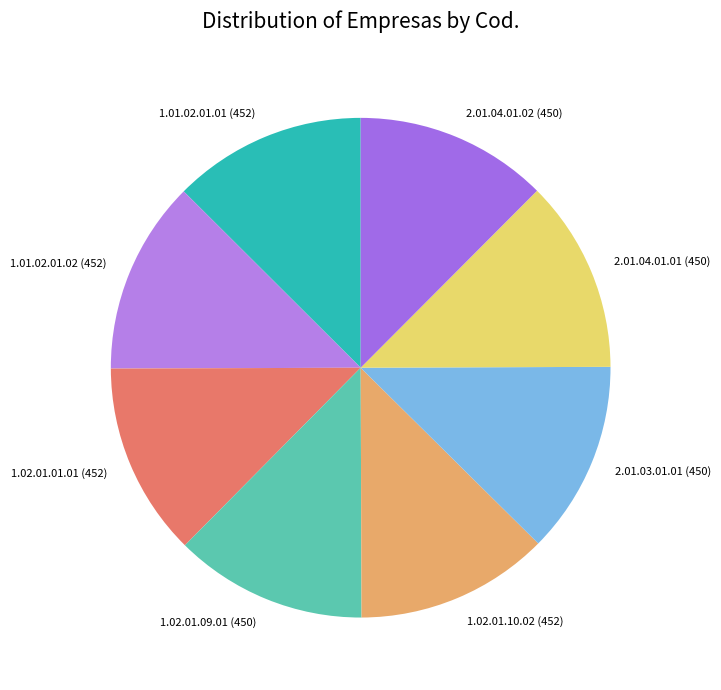

Count the number of slices in the pie.

8